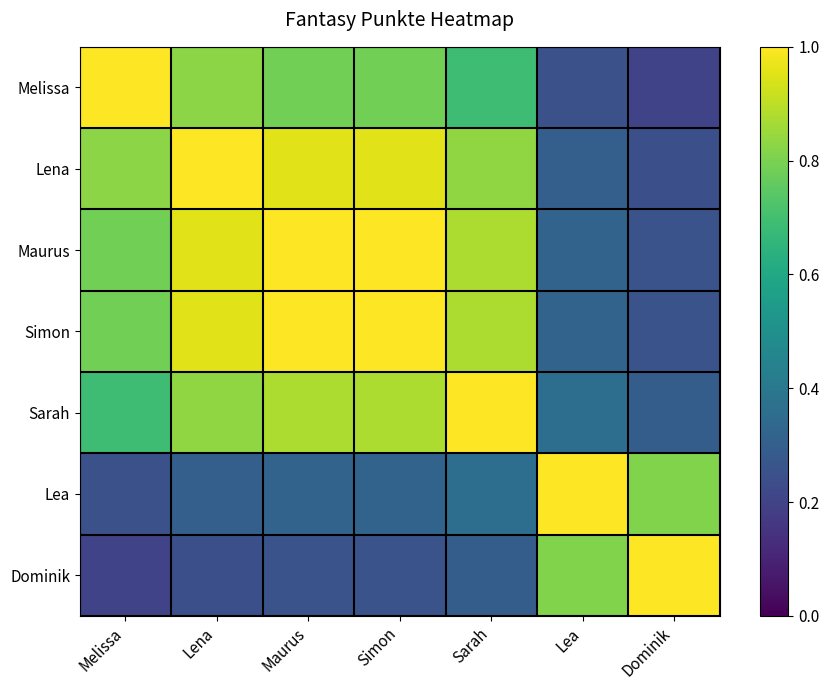

What is the greatest value displayed?

1.0